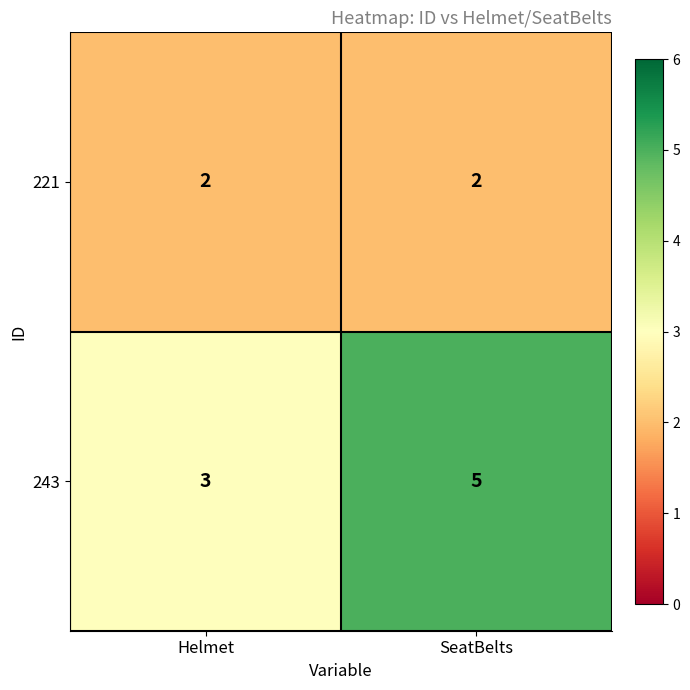

What is the sum of all 221 values?

4